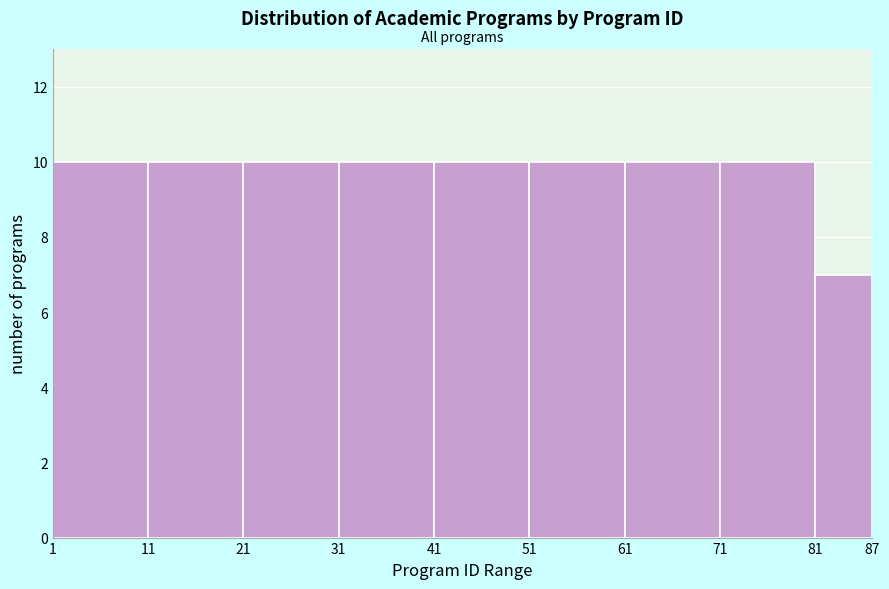

Reading left to right, transcribe this chart: for each bar, give the range it covers on the x-axis and its height. The values are not printed on the chart, so give them approximately, as read against the axis.

1 to 11: 10
11 to 21: 10
21 to 31: 10
31 to 41: 10
41 to 51: 10
51 to 61: 10
61 to 71: 10
71 to 81: 10
81 to 87: 7